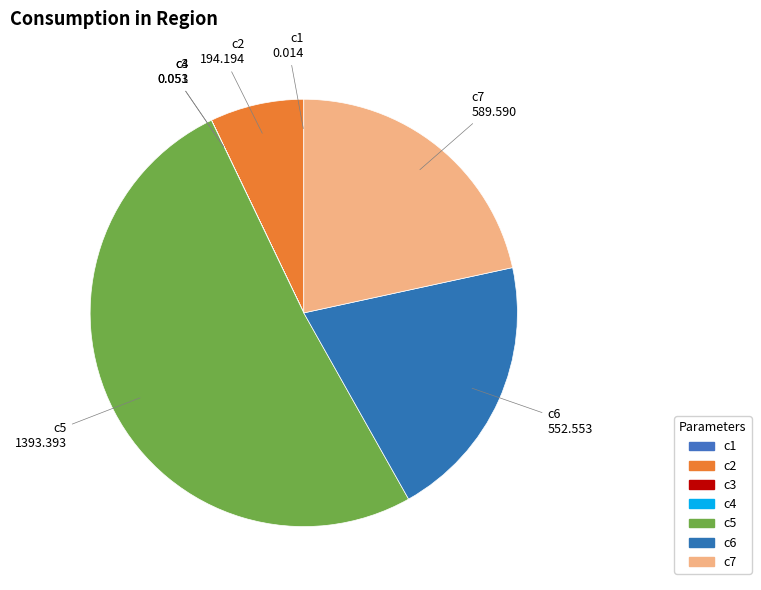

What is the majority slice?

c5